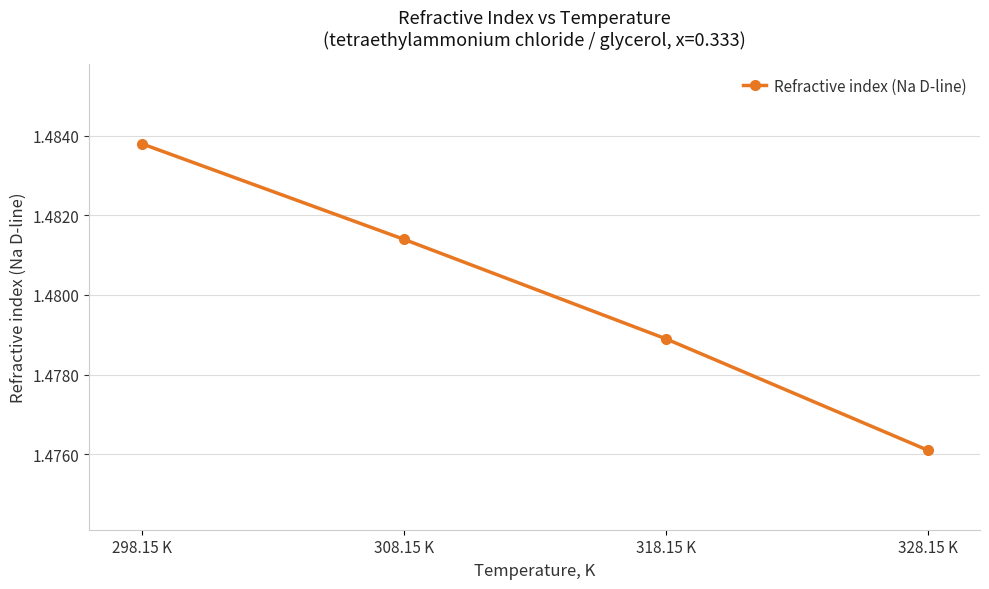

Rank the categories by value from lowest to highest.

328.15 K, 318.15 K, 308.15 K, 298.15 K